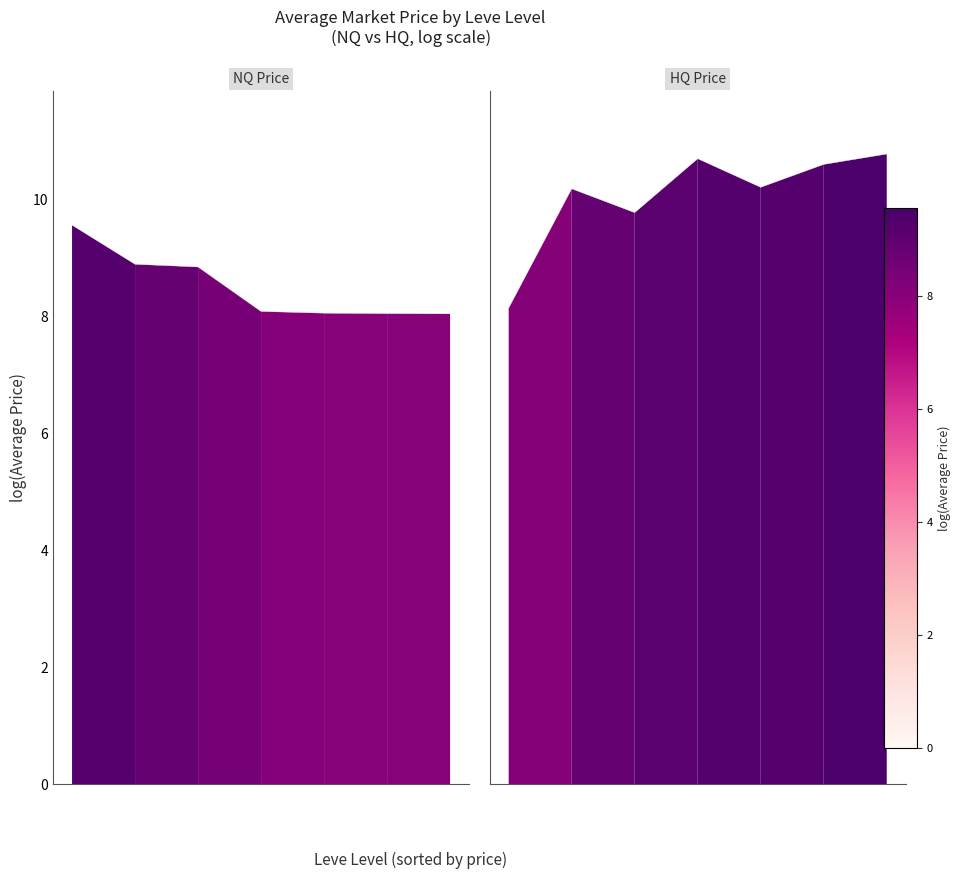

The LevePriceHQ series shows 15.1 at 5. True or false?

False